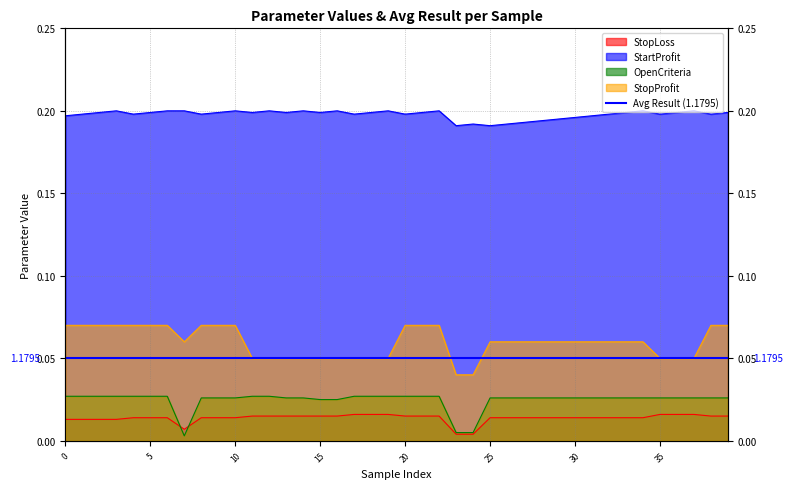

True or false: OpenCriteria and StopProfit cross at least once.

False